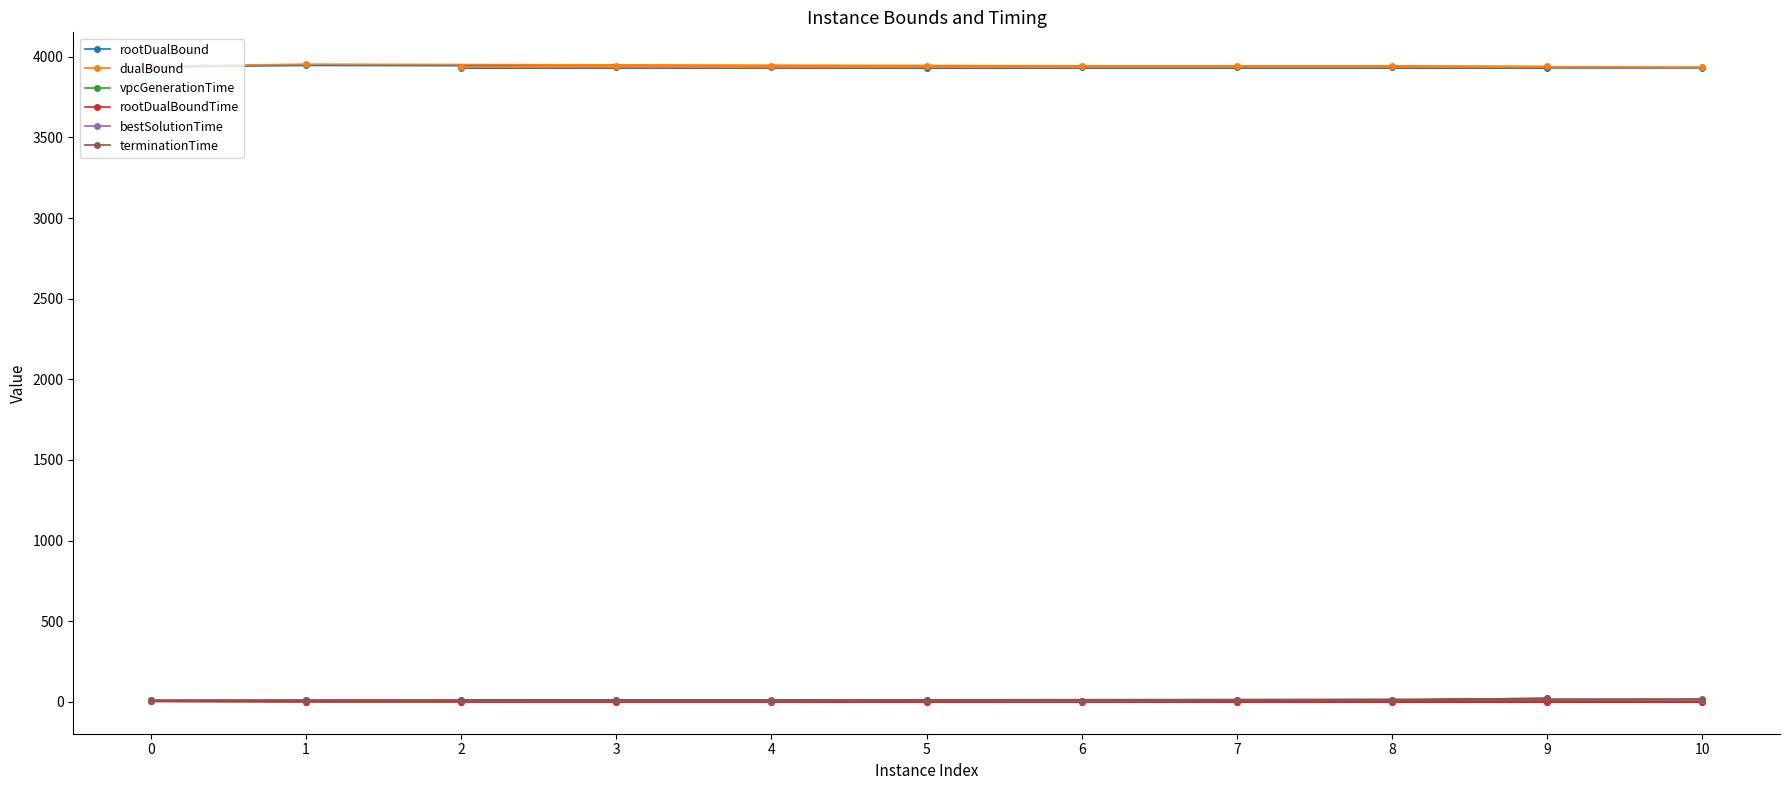

What is the difference between the second highest and second lowest values in the bestSolutionTime series?

7.2